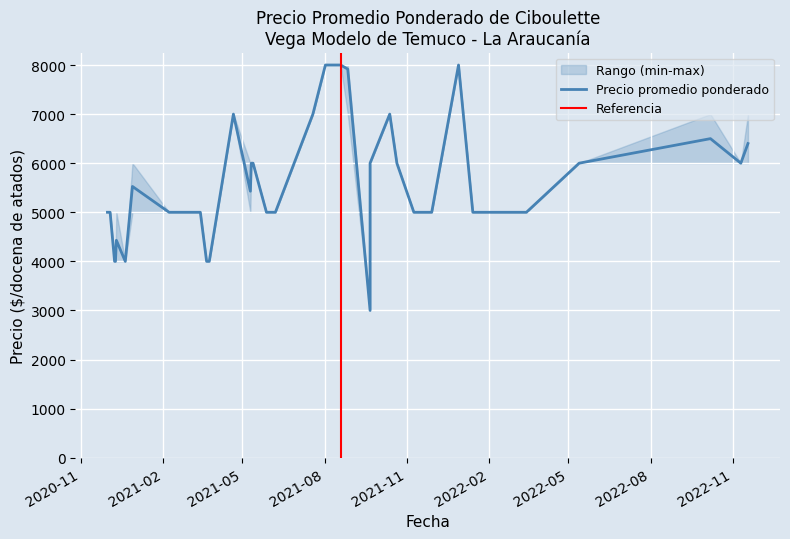

What is the difference between the maximum and minimum values in the Precio minimo series?

5000